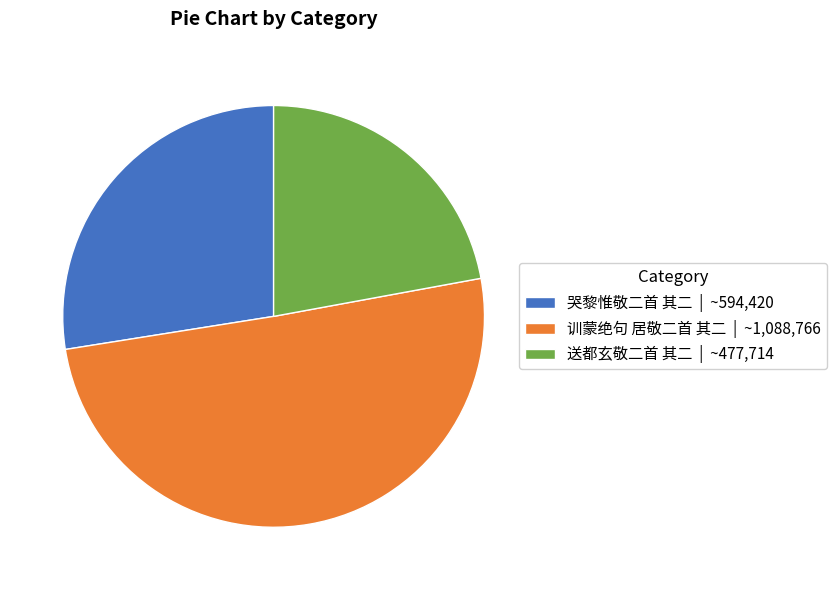

True or false: 哭黎惟敬二首 其二 | ~594,420 accounts for 28% of the total.

True